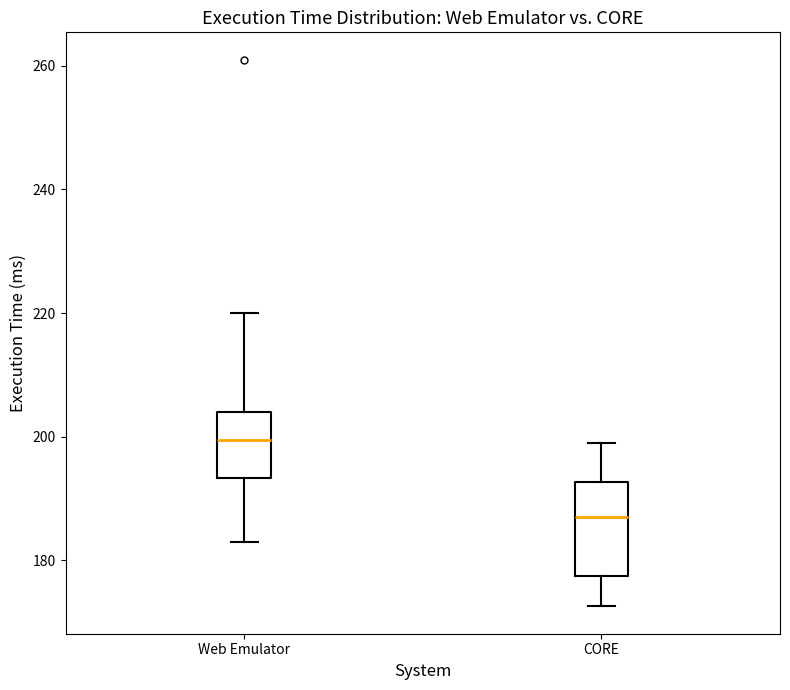

Which box's median line is the lowest?

CORE